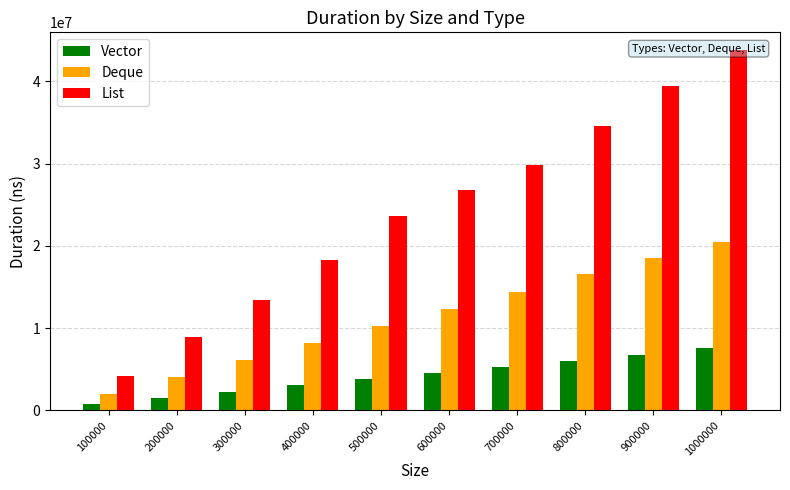

At which label is Vector closest to 4152550?

500000